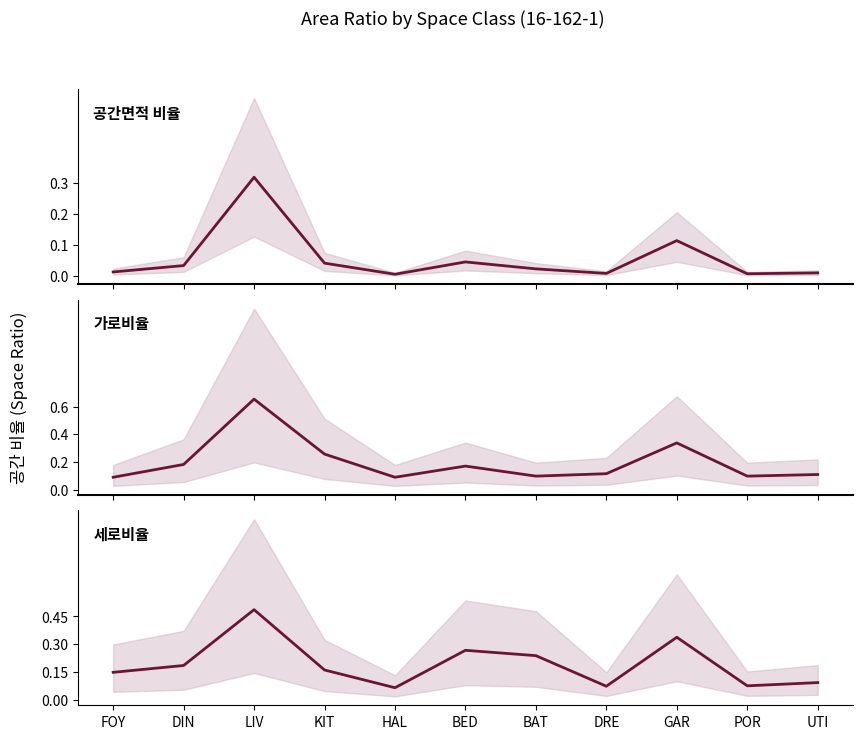

At how many categories does at least one series exceed 0?

11